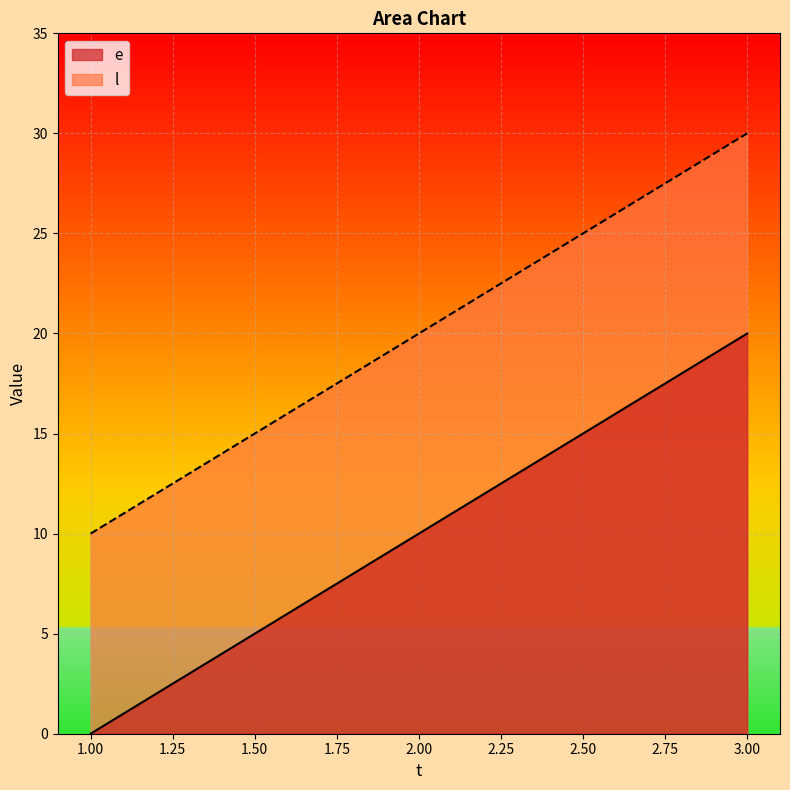

How many distinct data groups are displayed?

2